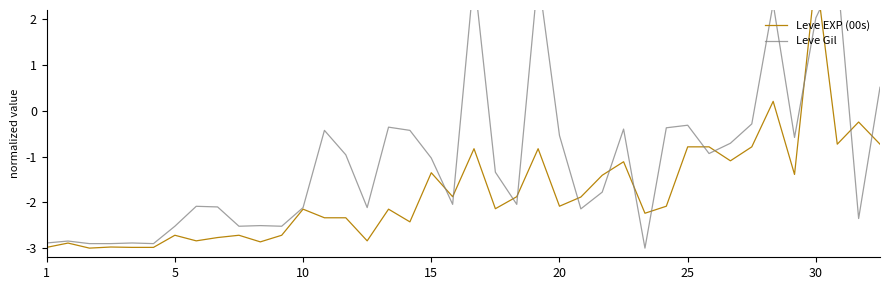

List the series in order of their overall mean, lowest first.

Leve EXP (00s), Leve Gil